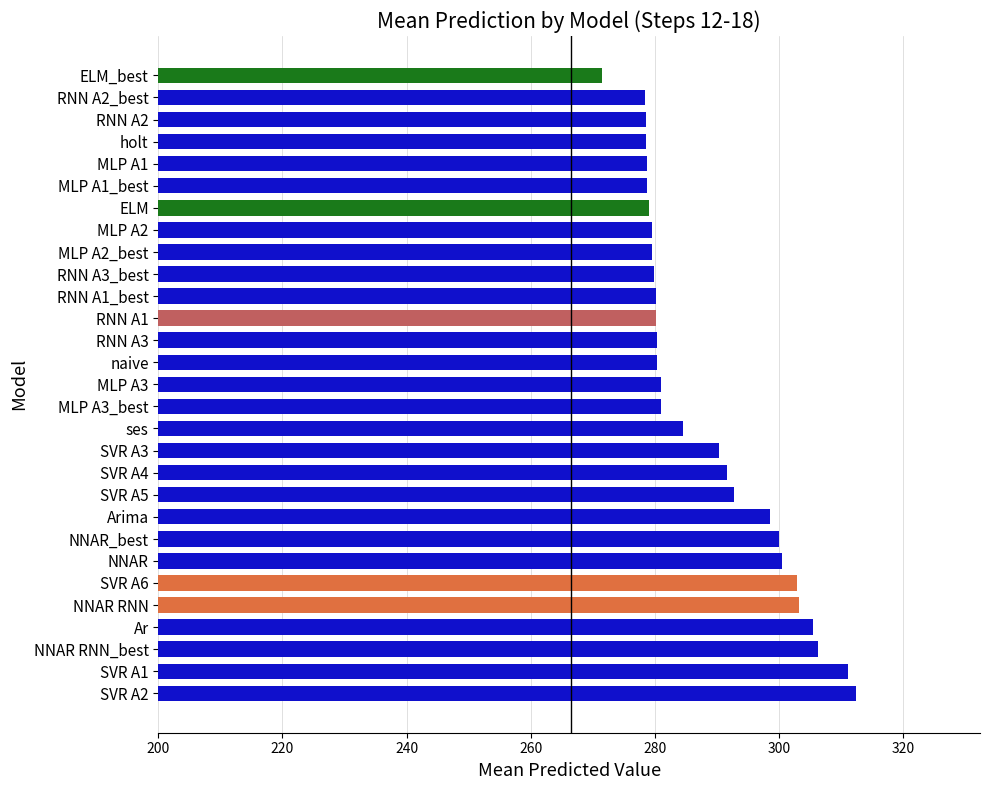

The chart shows a value of 173.5 at ELM_best. True or false?

False